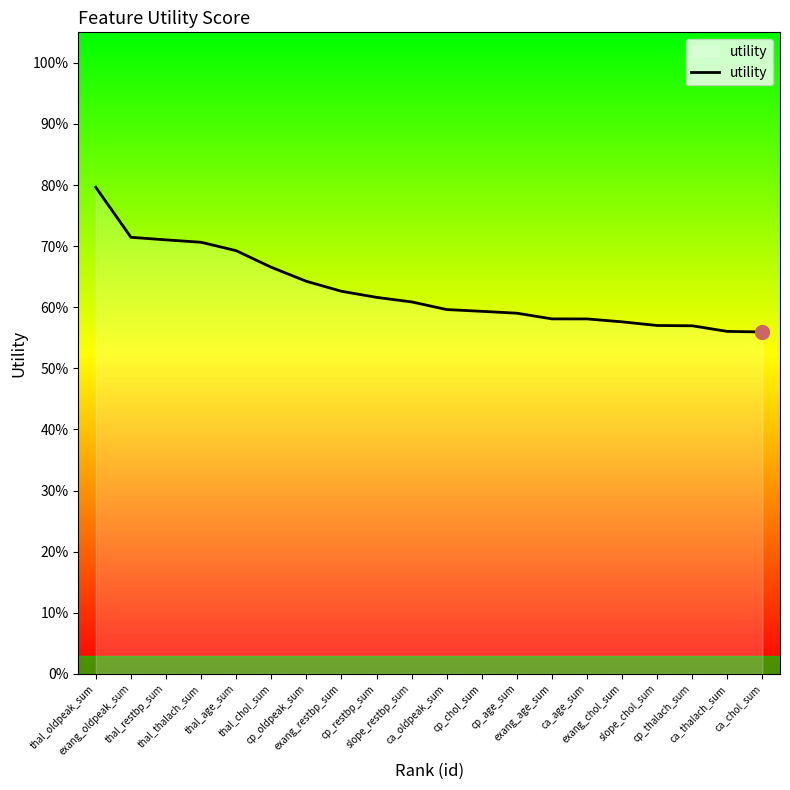

Does the chart display data point markers on the line(s)?

No